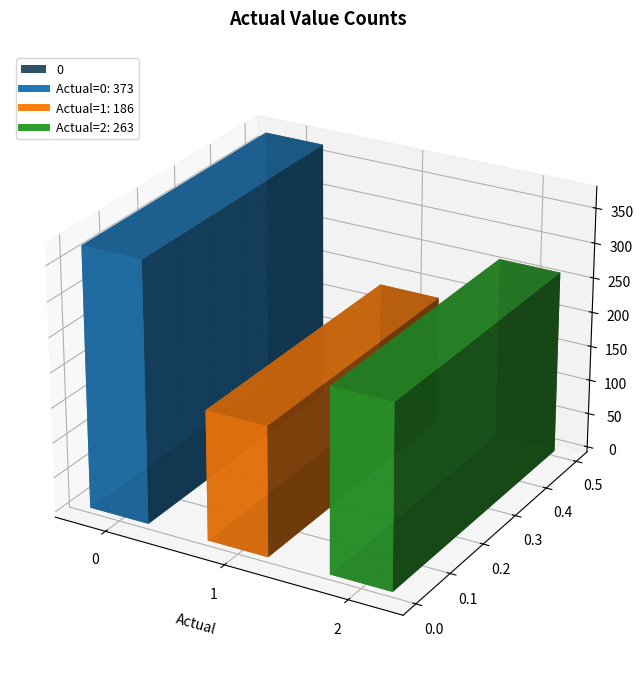

Reading left to right, list all the values displayed in this chart.

373	186	263